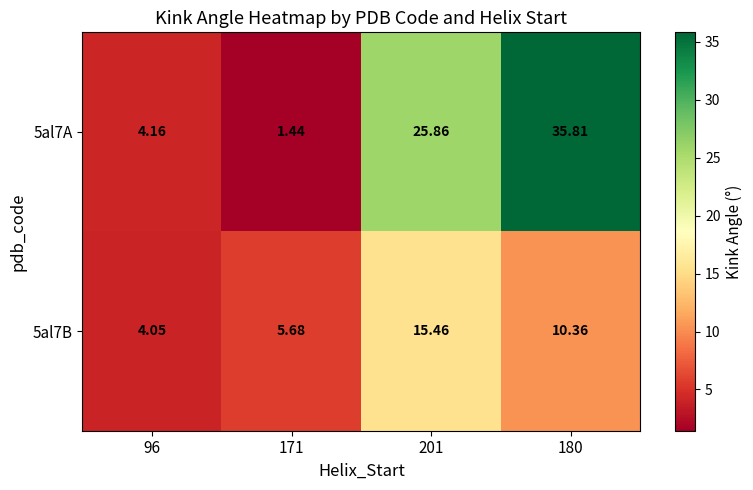

Is the value of 5al7B at 96 greater than the value of 5al7A at 96?

No